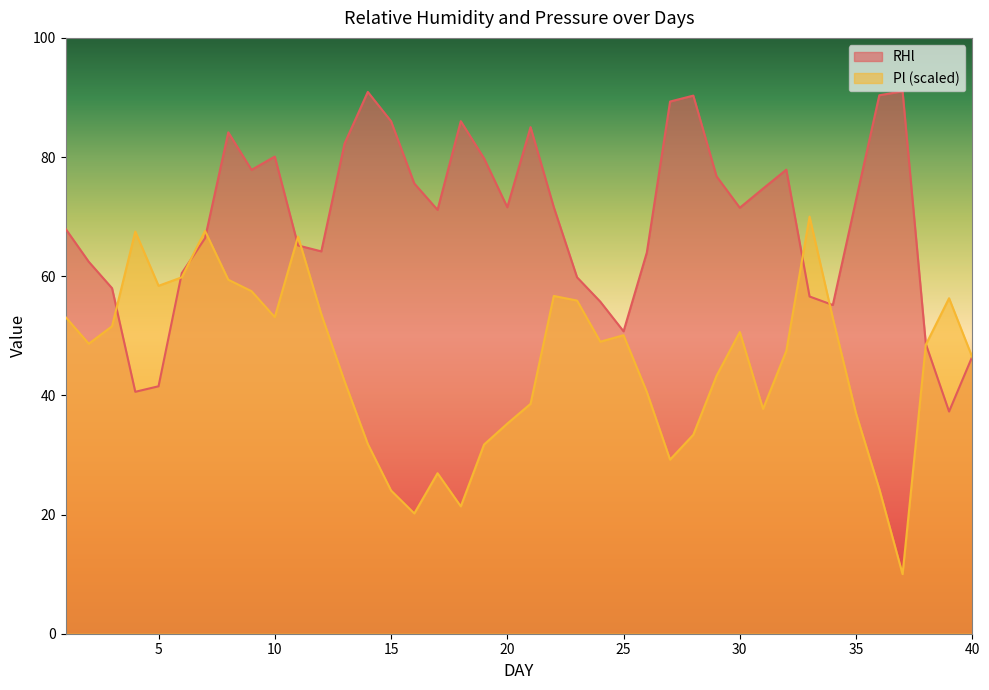

Which series has the largest total across all categories?

RHl